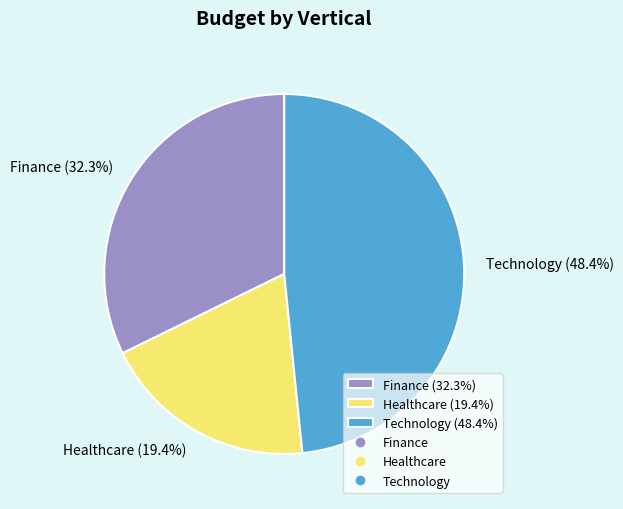

Rank the categories by value from lowest to highest.

Healthcare, Finance, Technology